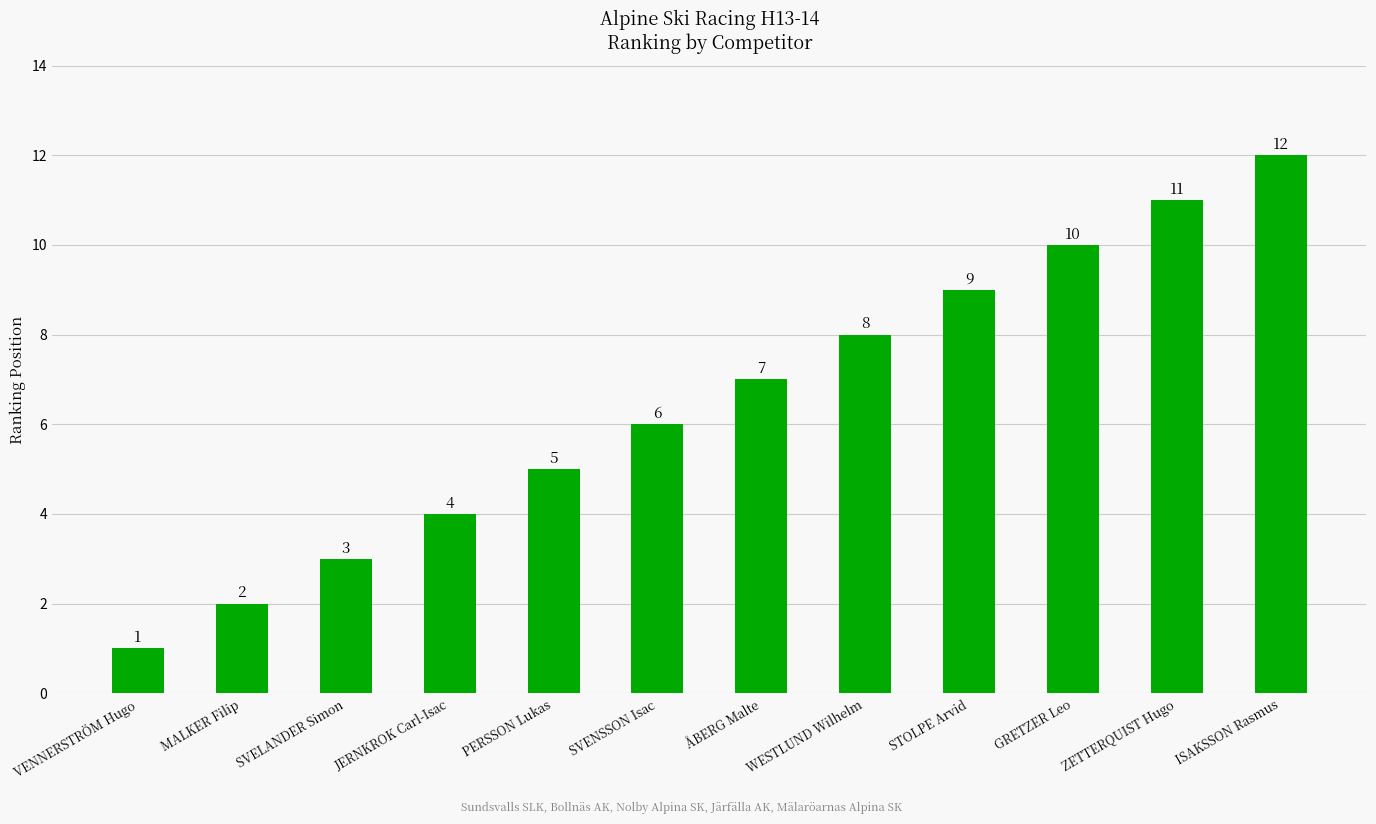

List the labels in order of value, largest first.

ISAKSSON Rasmus, ZETTERQUIST Hugo, GRETZER Leo, STOLPE Arvid, WESTLUND Wilhelm, ÅBERG Malte, SVENSSON Isac, PERSSON Lukas, JERNKROK Carl-Isac, SVELANDER Simon, MALKER Filip, VENNERSTRÖM Hugo